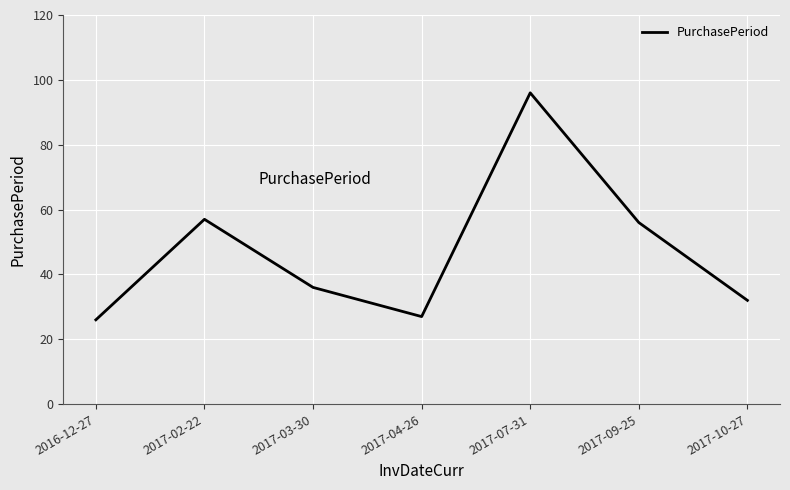

What is the difference between the second highest and second lowest values?

30